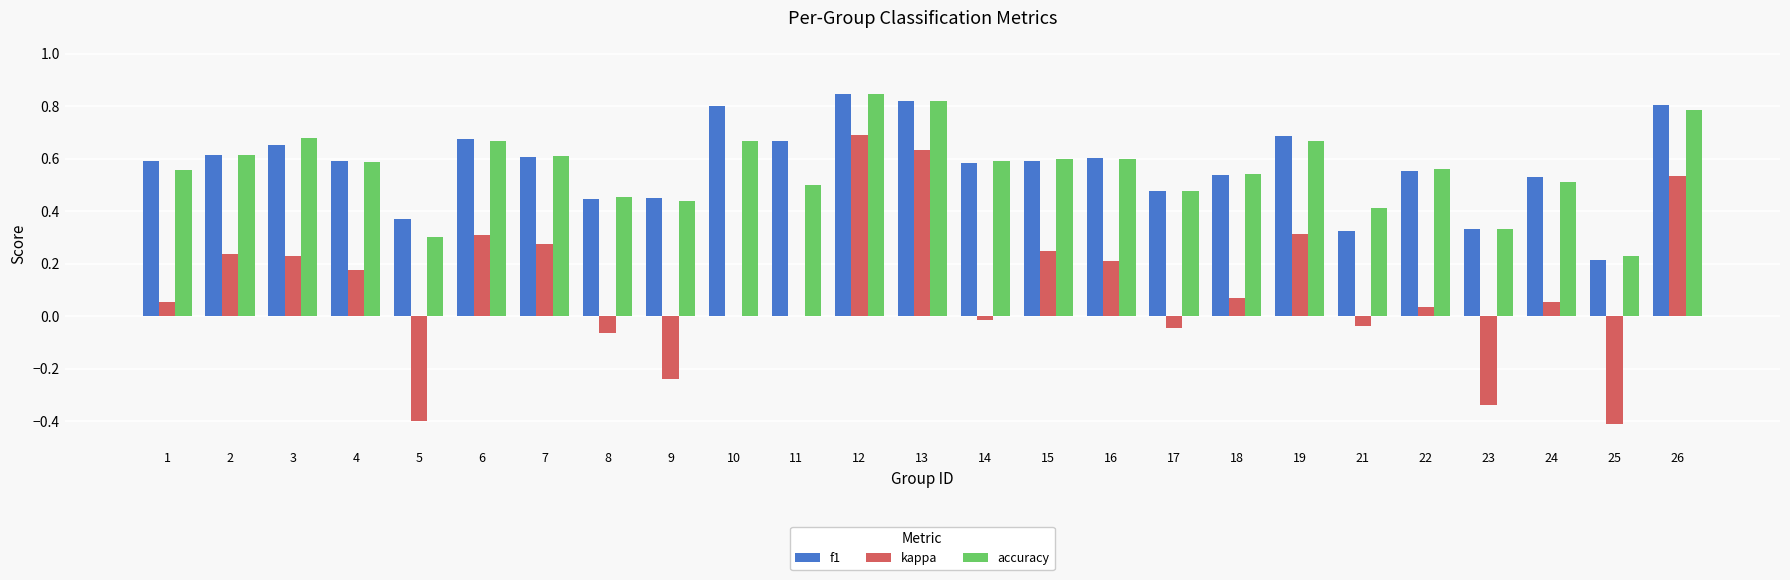

Does the chart contain stacked bars?

No